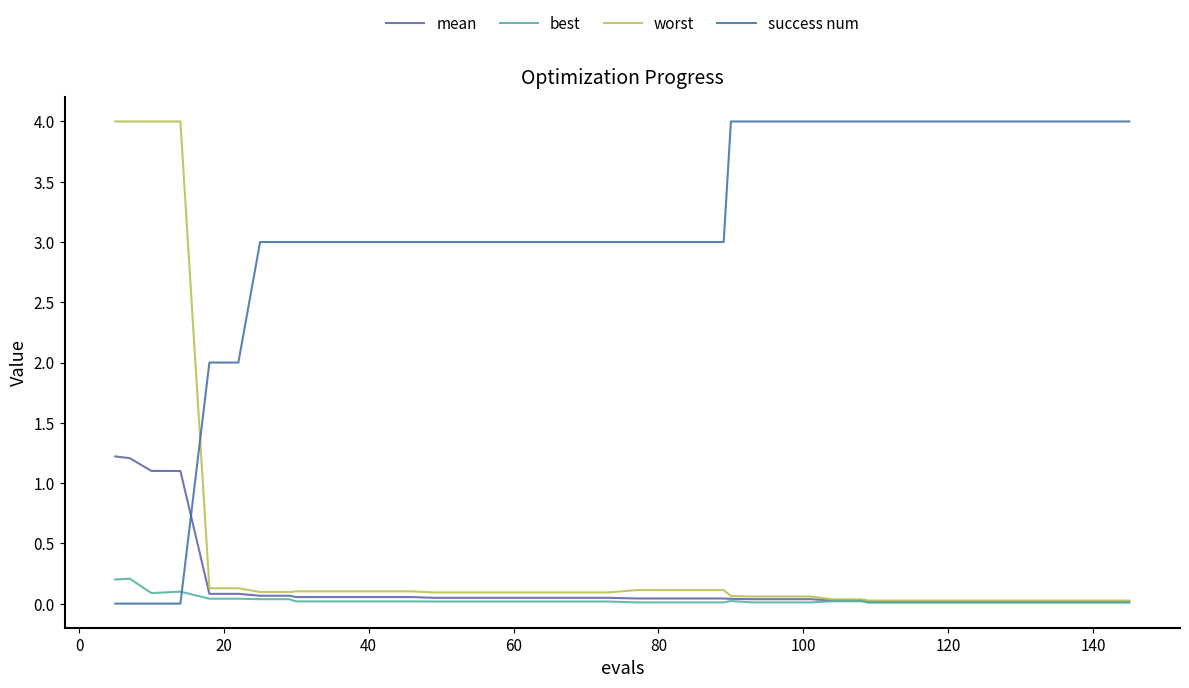

Is this an area chart (filled region under the line)?

No